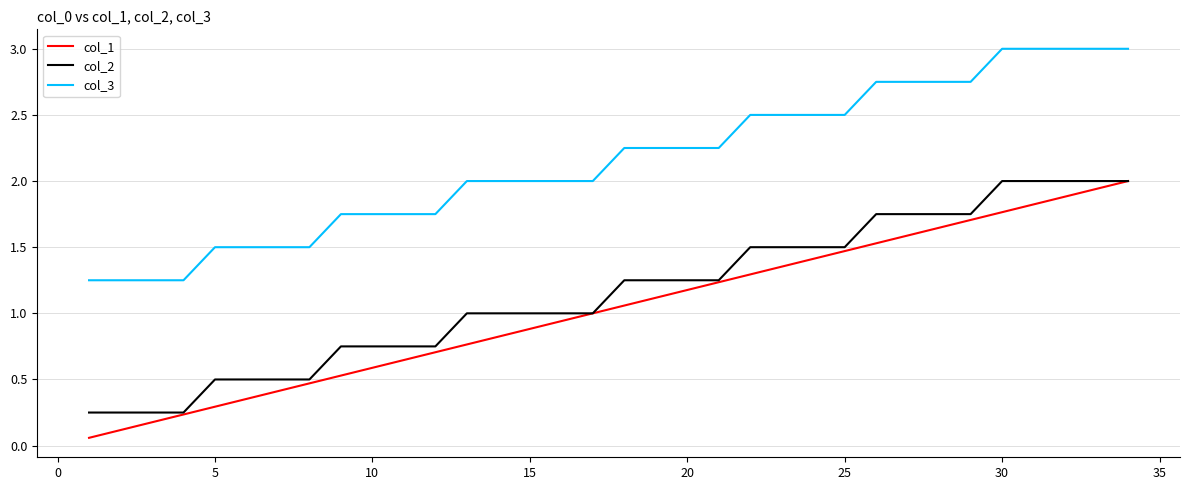

True or false: col_3 and col_2 intersect in this chart.

False